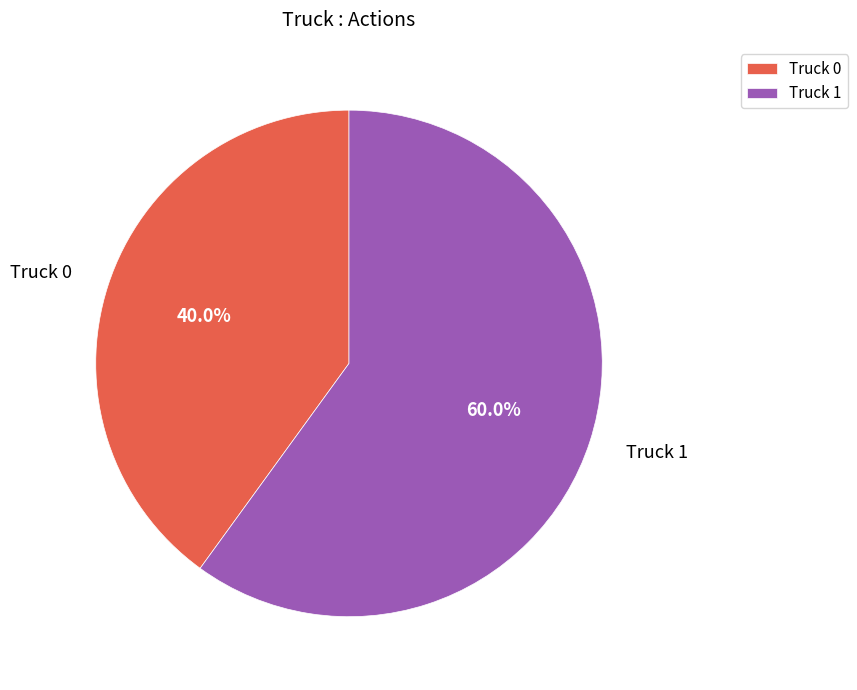

What percentage is NOT represented by Truck 1?

40.0%